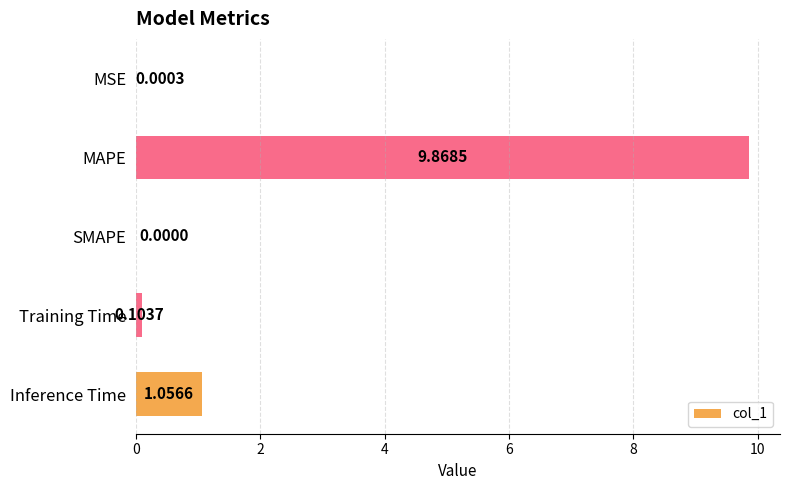

What is the average value?

2.2